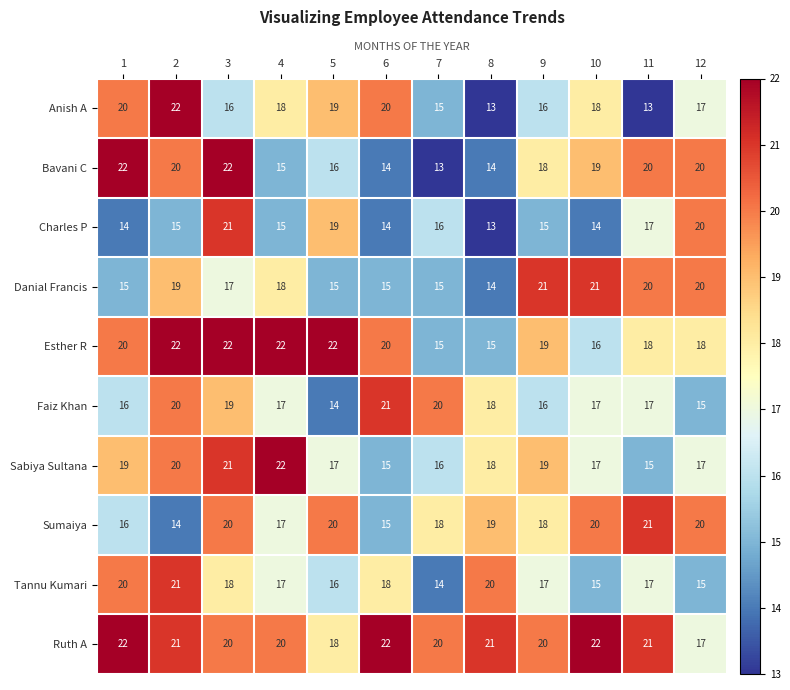

The Anish A series shows 20 at 1. True or false?

True